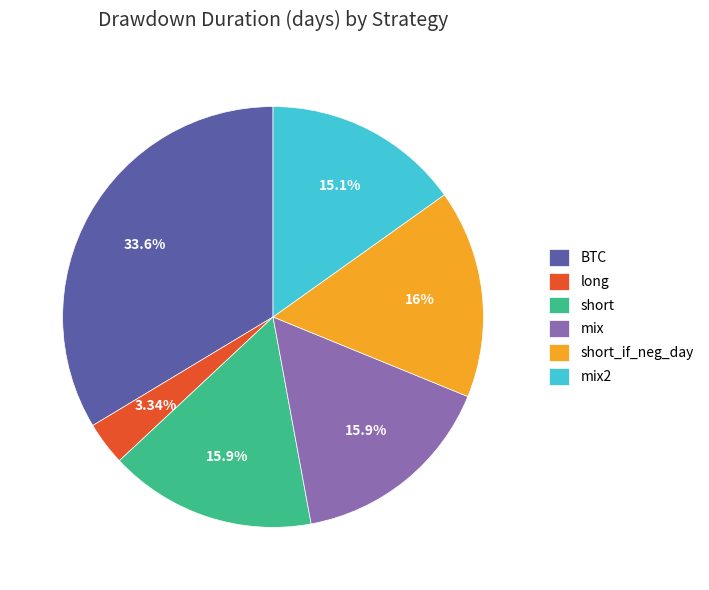

Does short_if_neg_day represent more than half of the total?

No